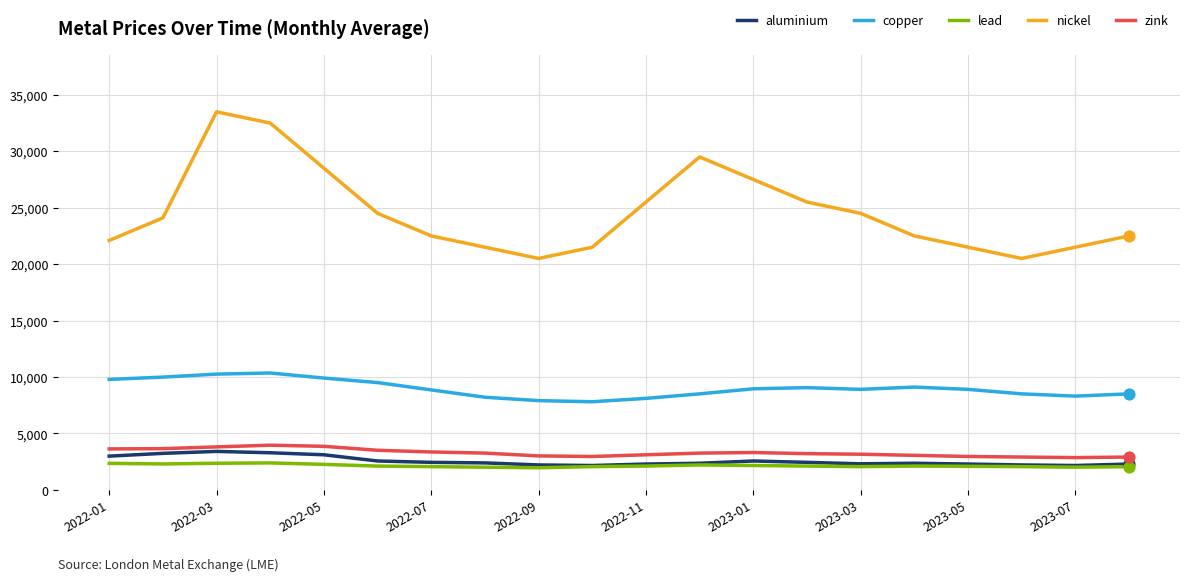

Which series has the largest range (max minus min)?

nickel